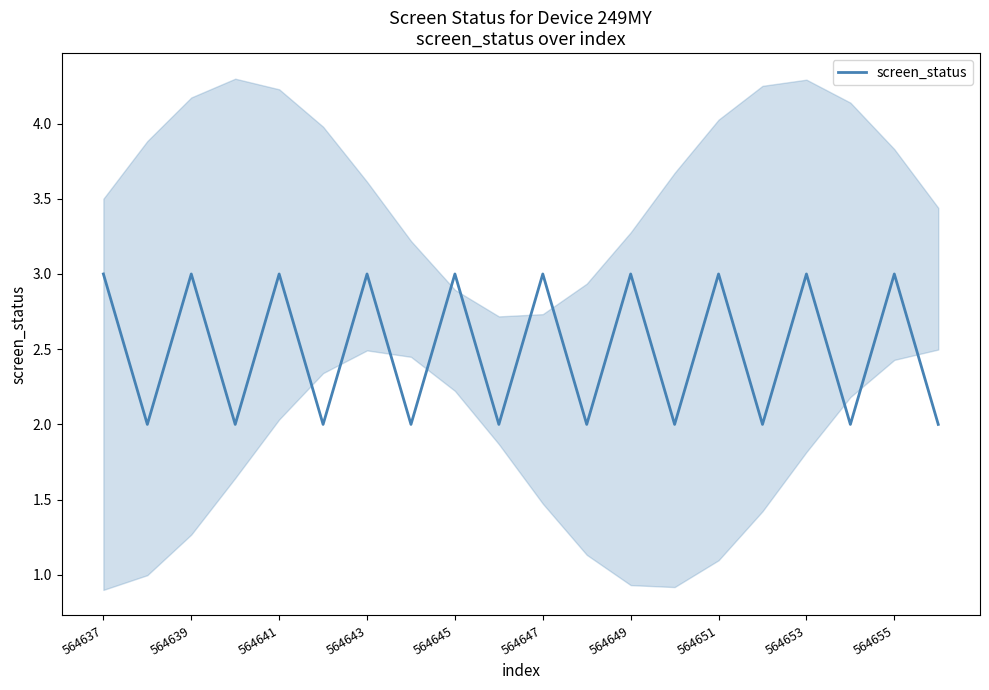

Is it true that the value at 15 is 2?

True